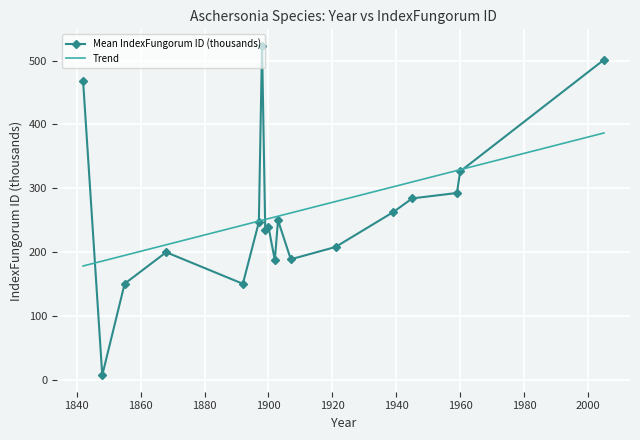

How many intersections are there between Trend and Mean IndexFungorum ID (thousands)?

4